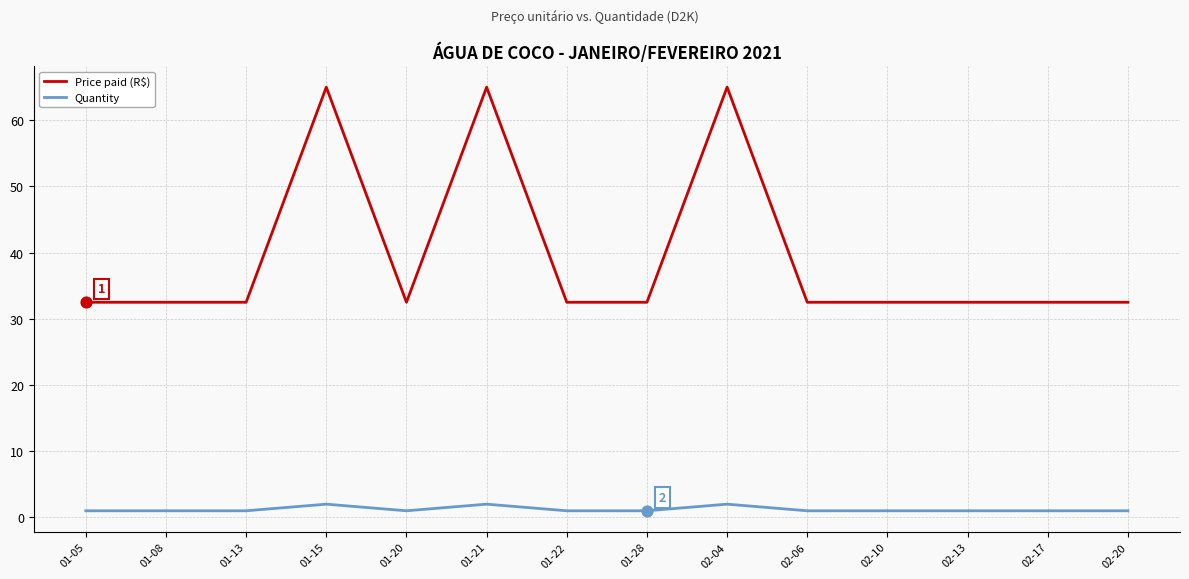

Which series has the largest range (max minus min)?

Price paid (R$)